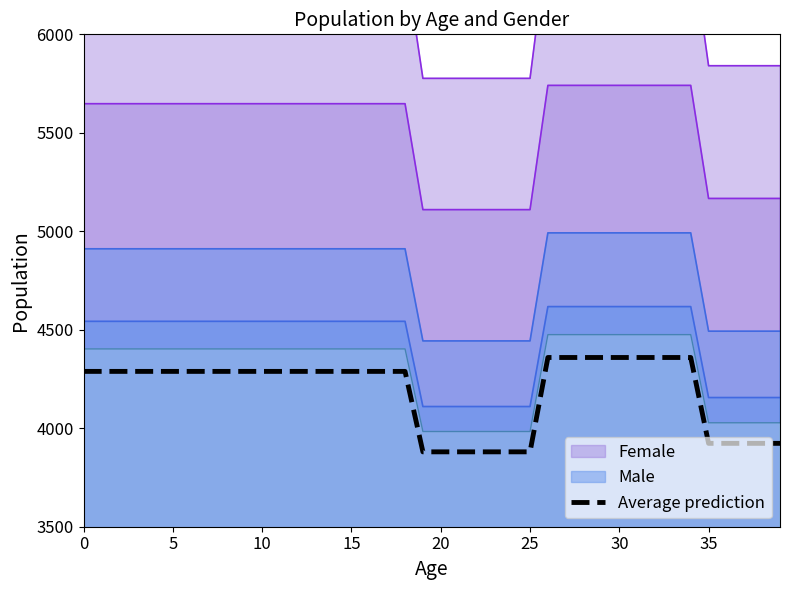

What is the minimum value shown in the chart?

3880.2